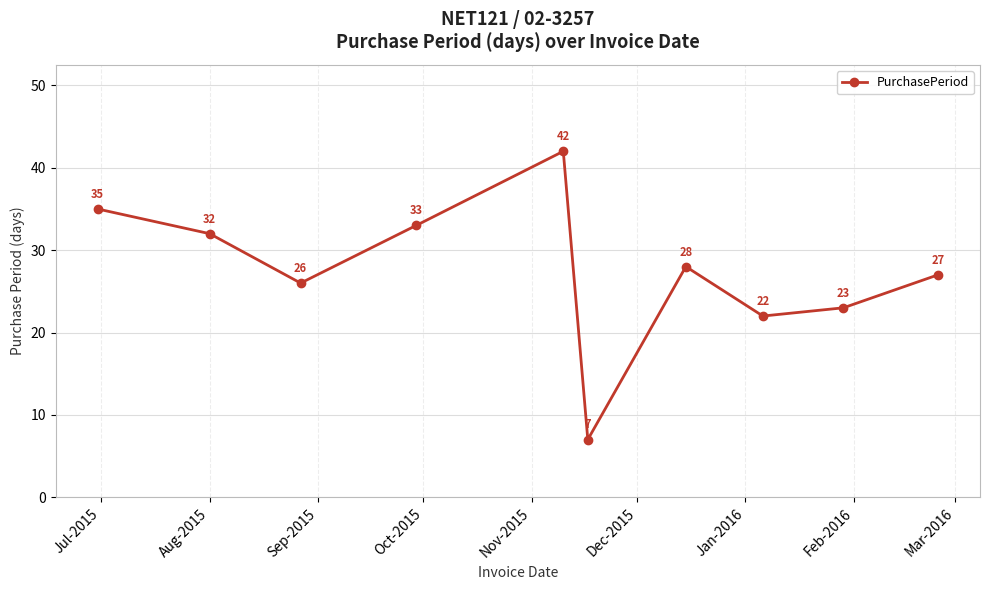

What is the value of the 7th point from the left?

28